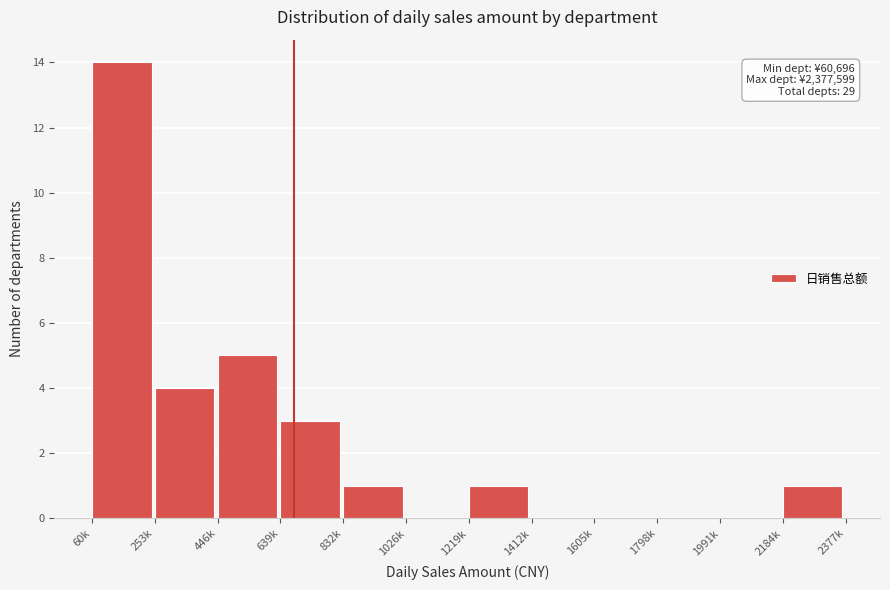

Reading right to left, what are all the values shown in this chart?

2184k=1	1991k=0	1798k=0	1605k=0	1412k=0	1219k=1	1026k=0	832k=1	639k=3	446k=5	253k=4	60k=14